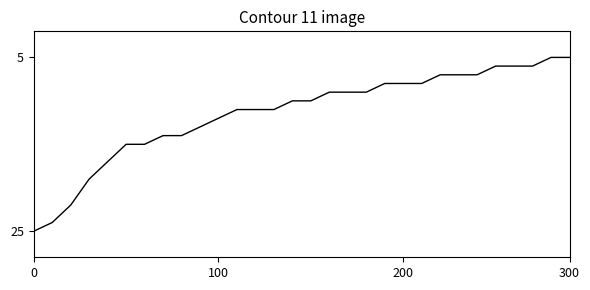

What is the minimum value shown in the chart?

5